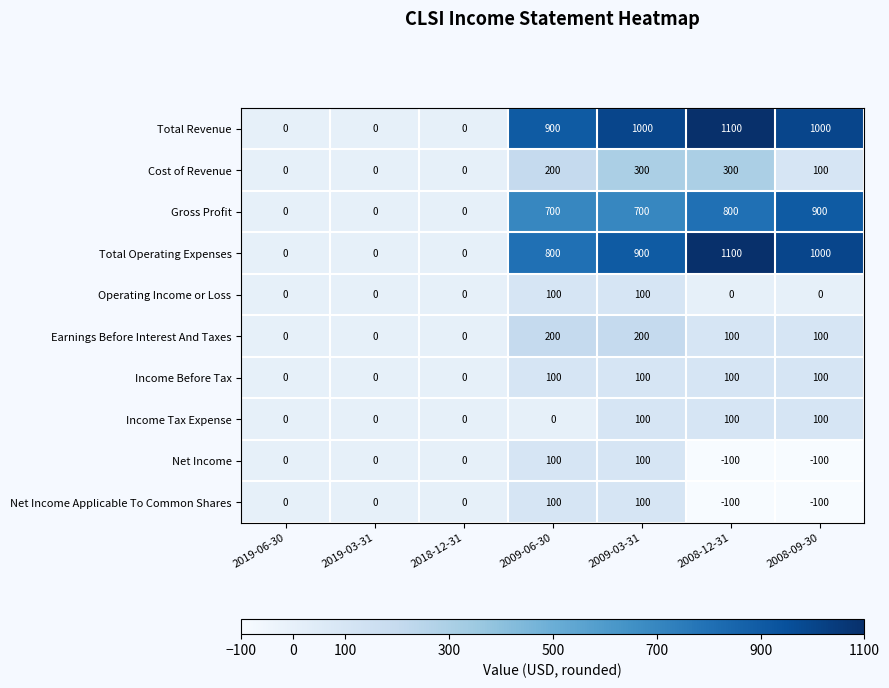

How many values in the Total Operating Expenses series are below 800?

3